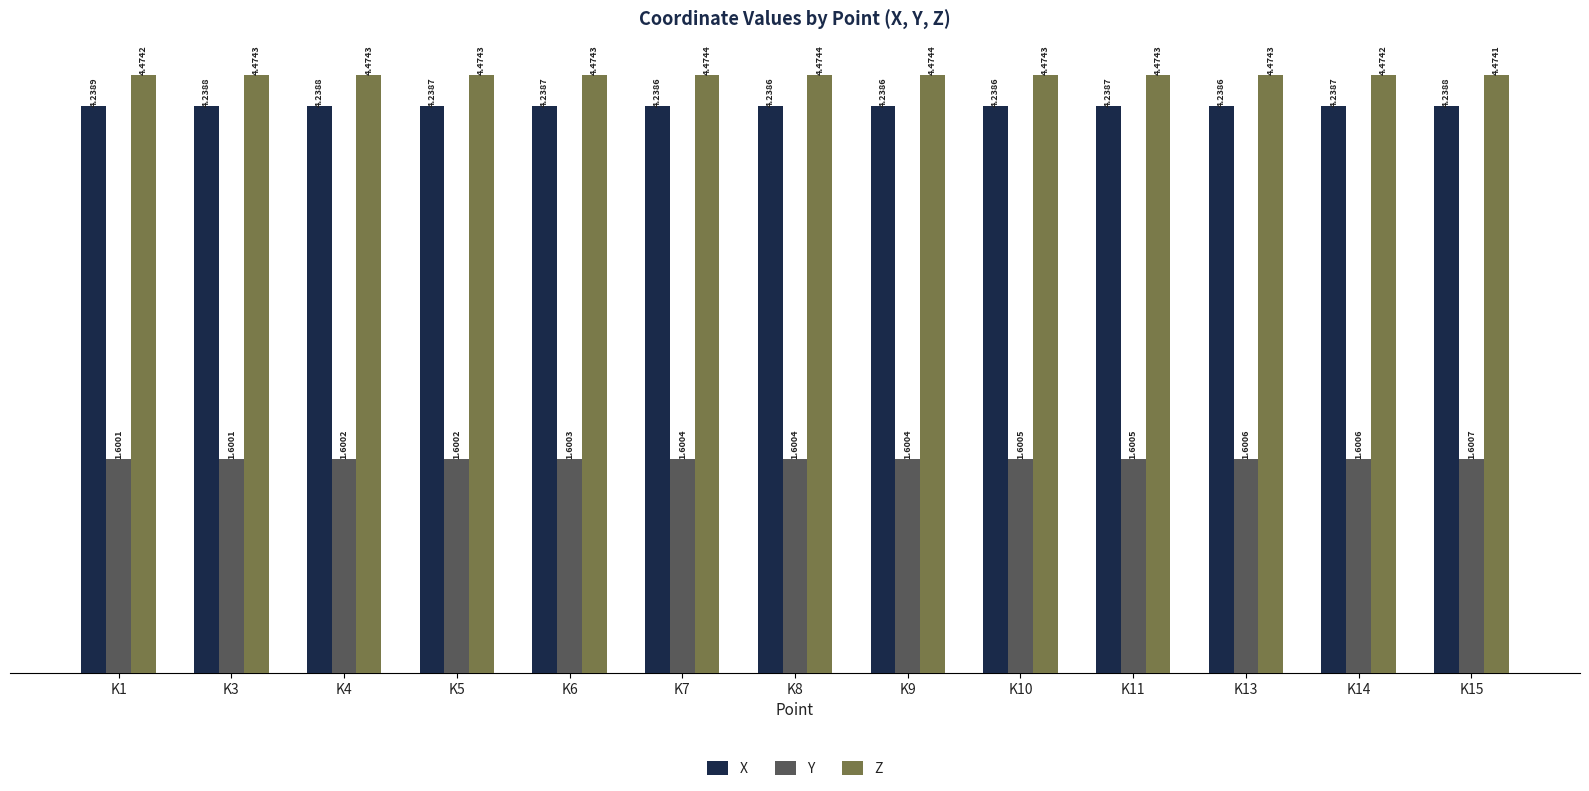

What is the value of the Y bar at the 12th from the left?

1600615.4